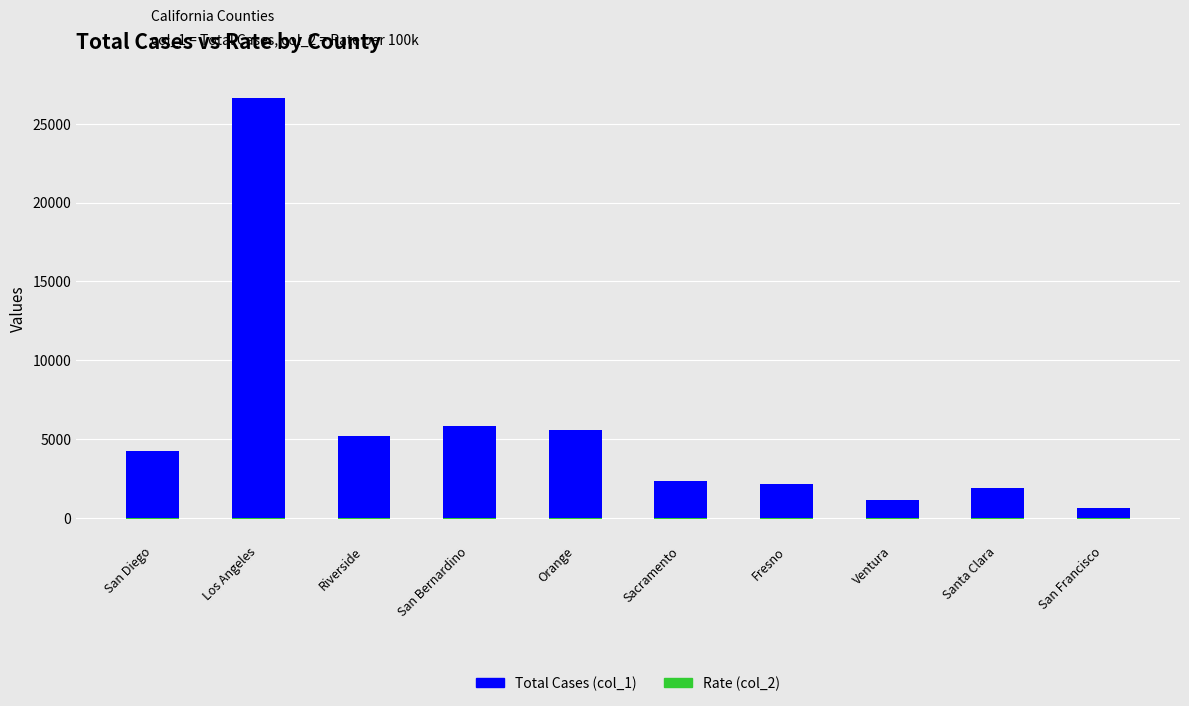

Which series has the largest range (max minus min)?

Total Cases (col_1)